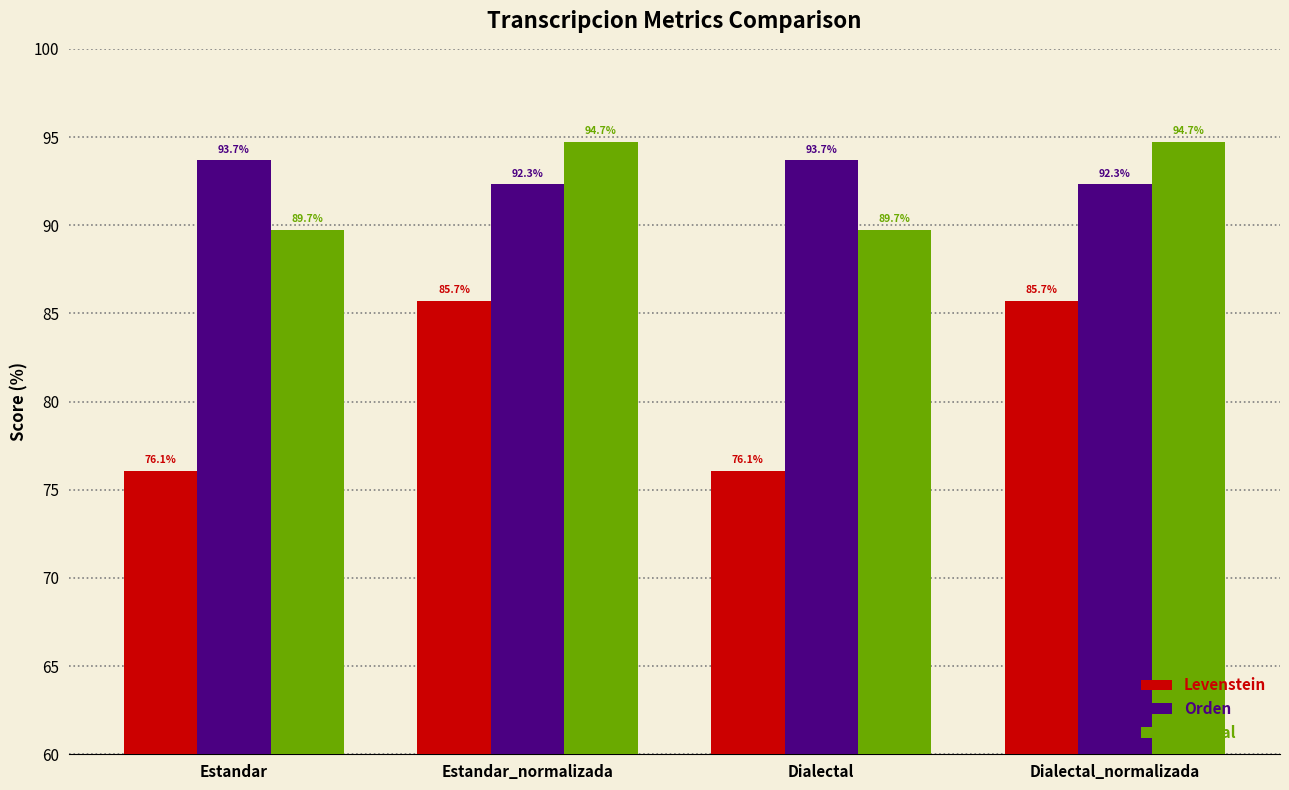

What is the lowest value of the Orden series?

92.3